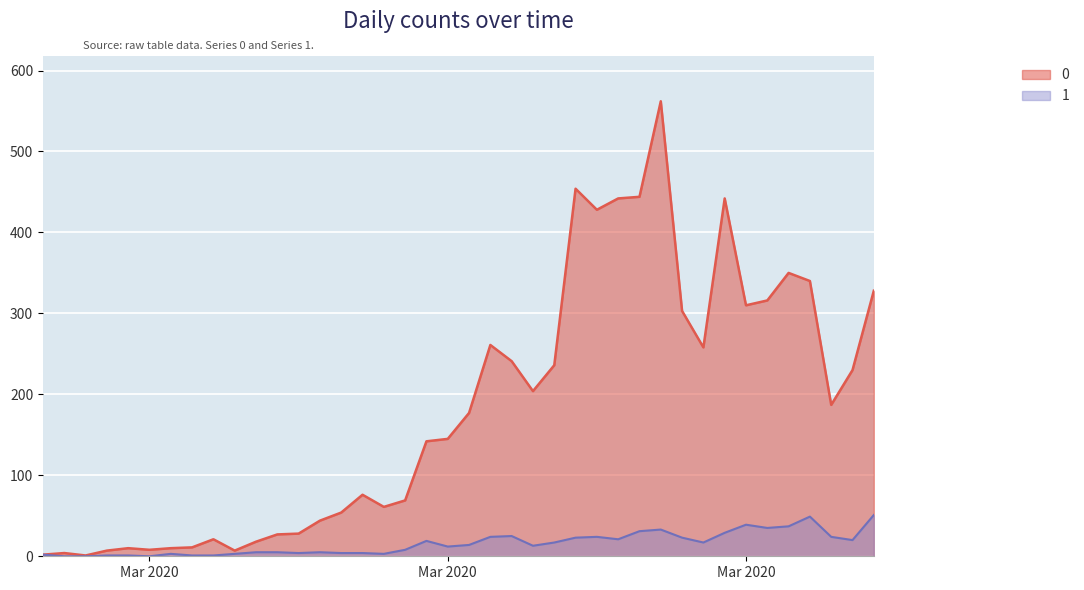

Between 2020-03-06 and 2020-02-28, which is larger?

2020-03-06